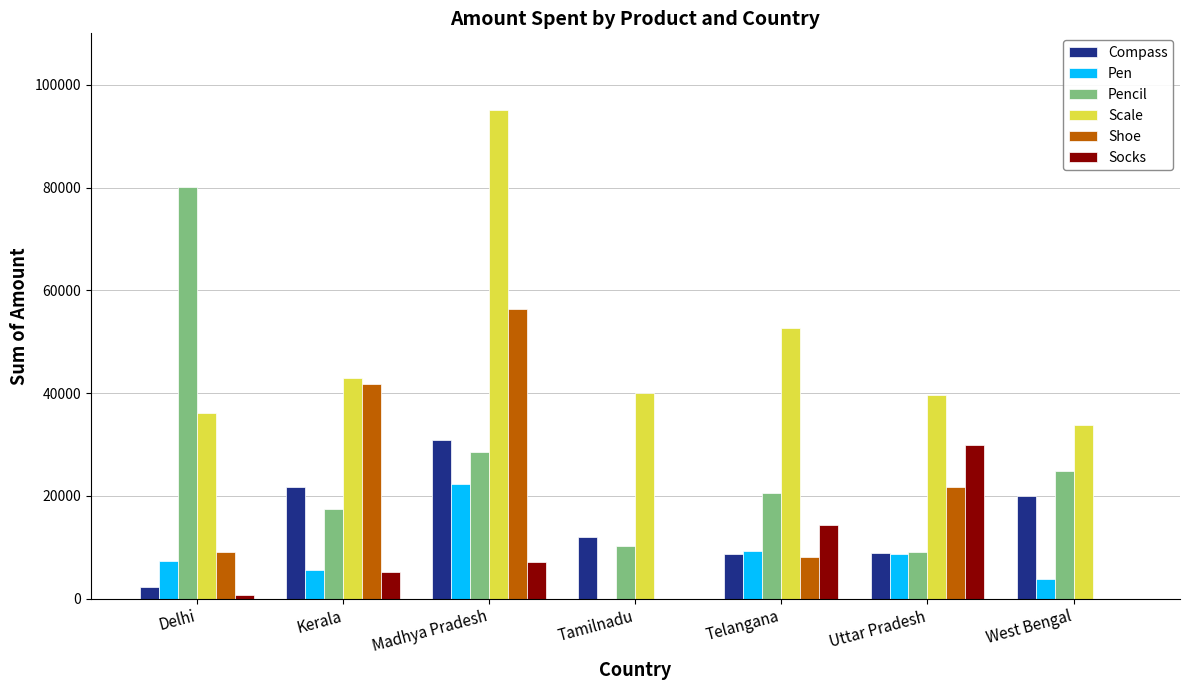

What is the spread (max minus min) of values at Kerala?

37808